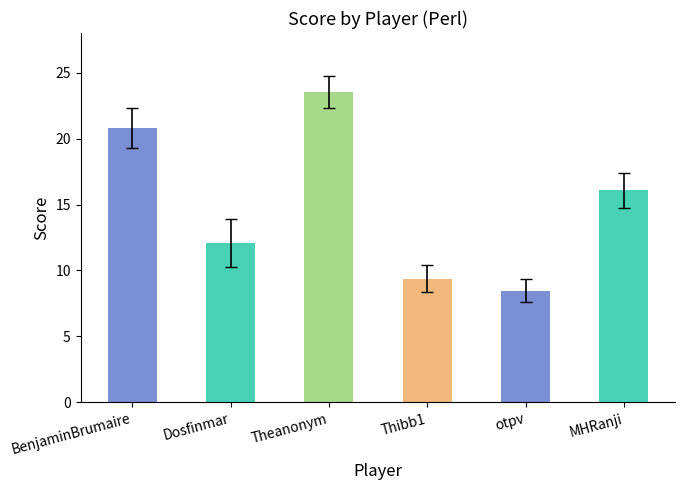

Reading left to right, list all the values displayed in this chart.

BenjaminBrumaire=20.8	Dosfinmar=12.1	Theanonym=23.5	Thibb1=9.4	otpv=8.5	MHRanji=16.1